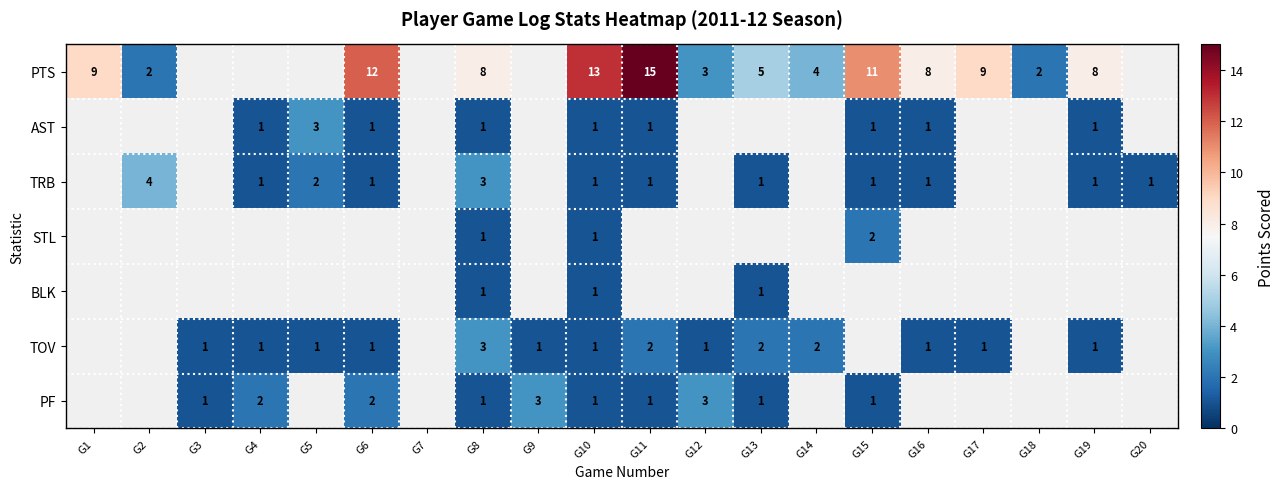

What is the spread (max minus min) of values at G14?

2.0